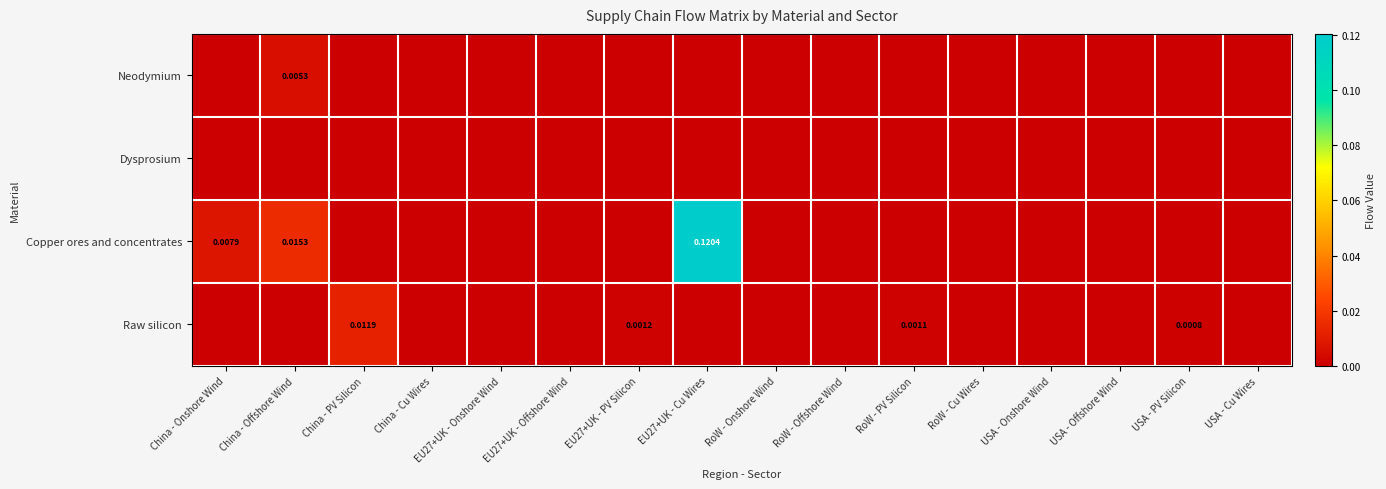

At China - Onshore Wind, list the series in order from largest to smallest.

Copper ores and concentrates, Neodymium, Dysprosium, Raw silicon